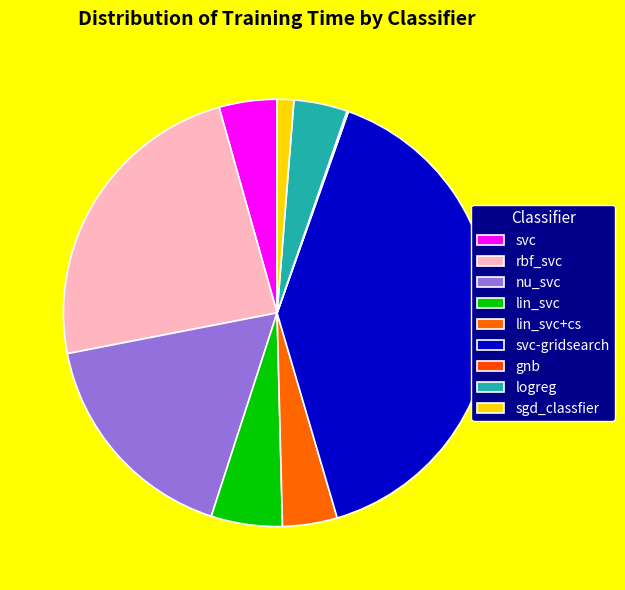

Combined, what portion of the pie is rbf_svc and svc?

28.1%